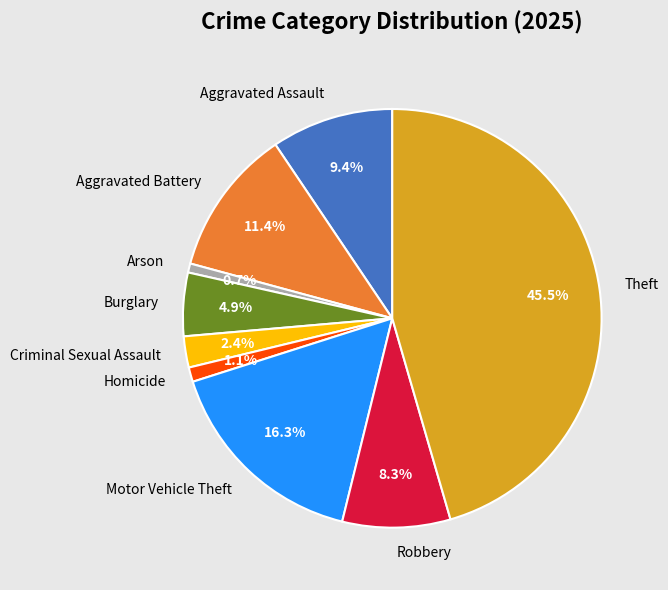

To the nearest percent, what is the average slice percentage?

11%